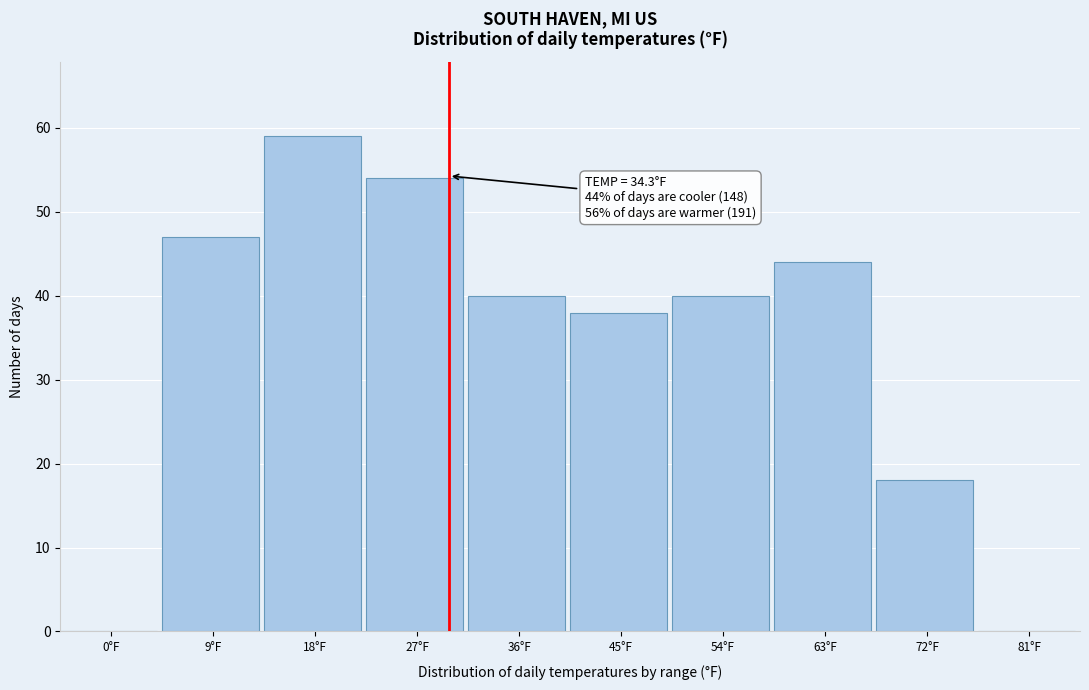

Reading left to right, what are all the values shown in this chart?

0°F=0	9°F=47	18°F=59	27°F=54	36°F=40	45°F=38	54°F=40	63°F=44	72°F=18	81°F=0